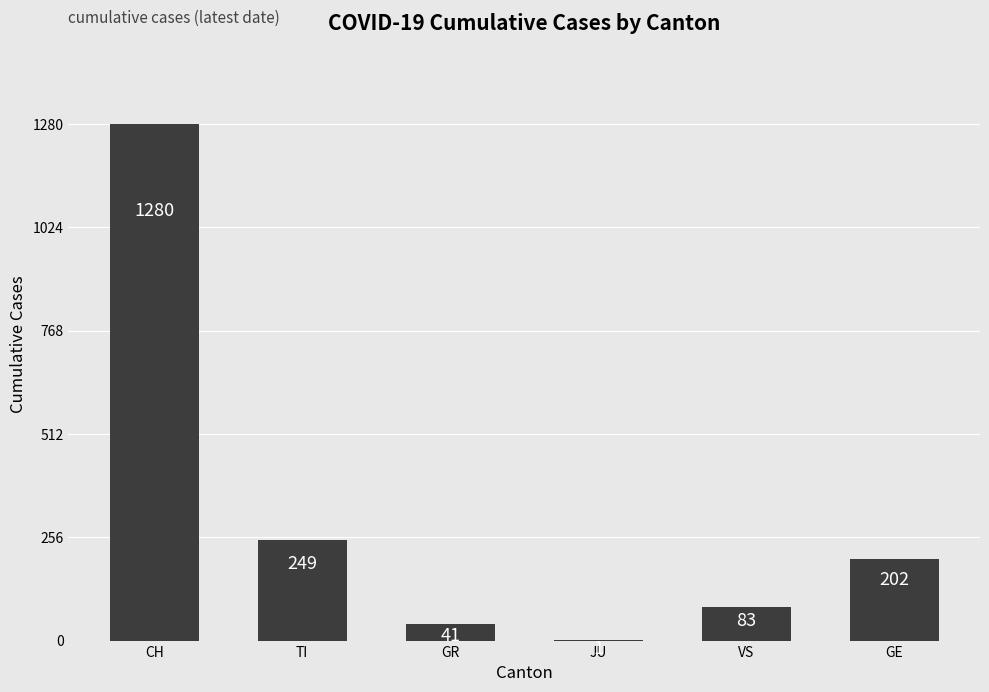

How many distinct data groups are displayed?

1